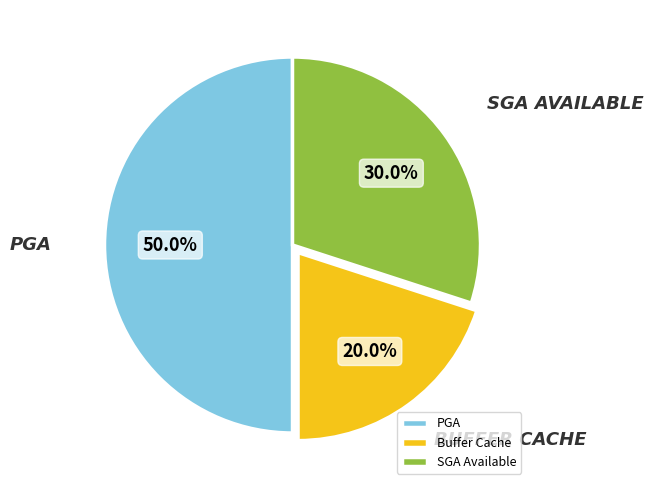

To the nearest percent, what is the difference between the SGA Available and PGA slice percentages?

20%